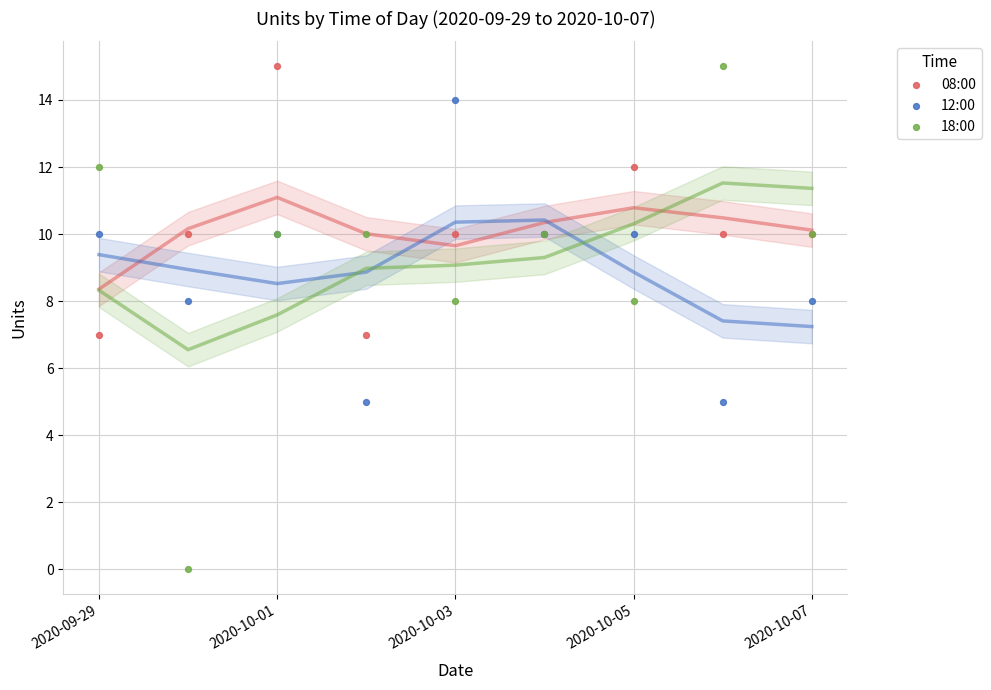

What is the X range (max minus min) for the scatter plot?

8